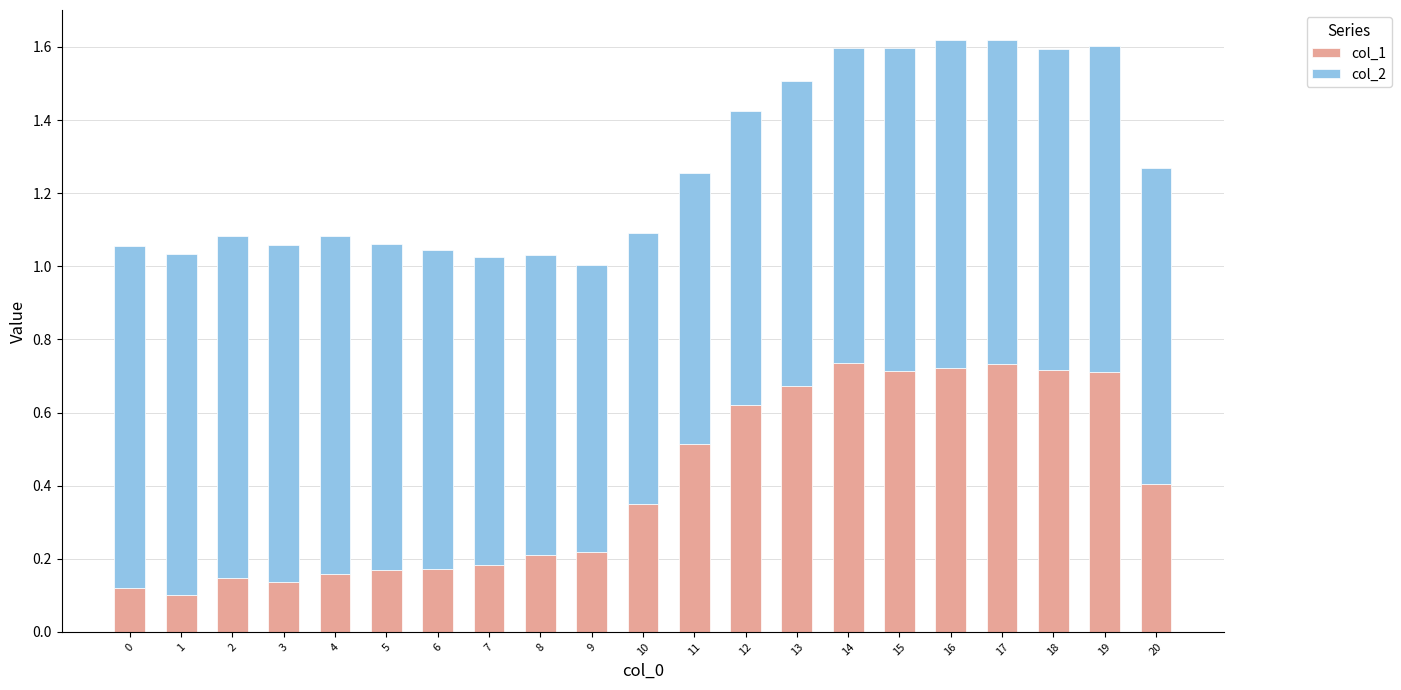

What is the difference between the col_1 values at 5 and 13?

0.5